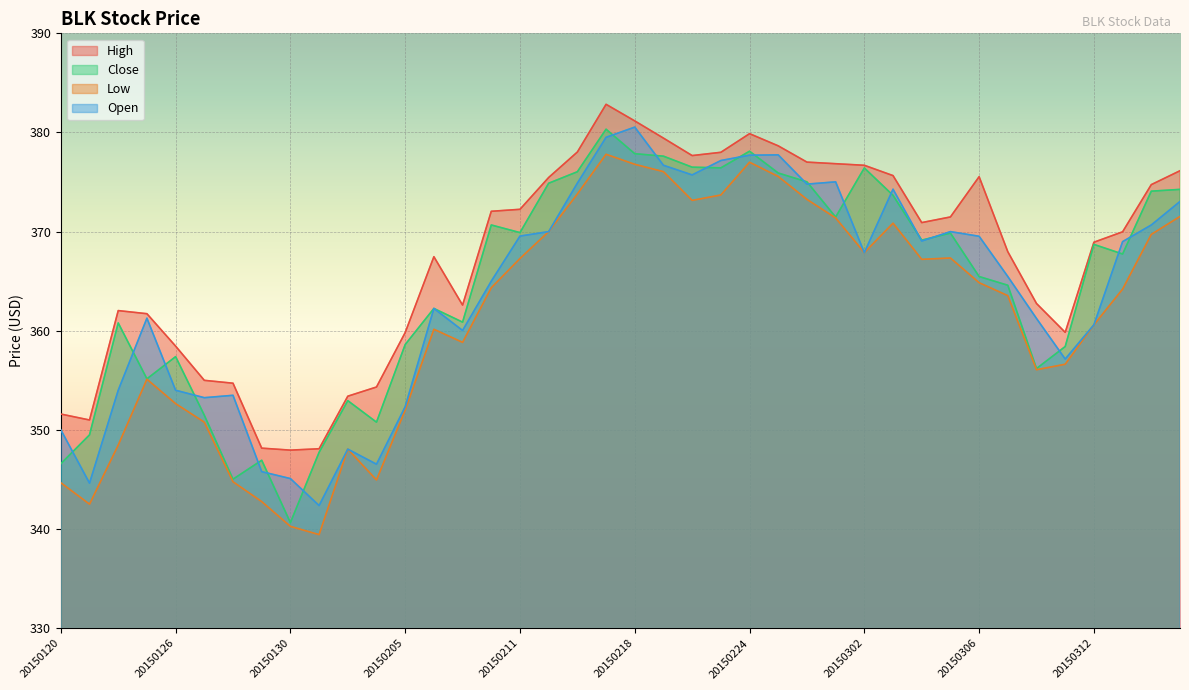

At how many categories does at least one series exceed 363?

24